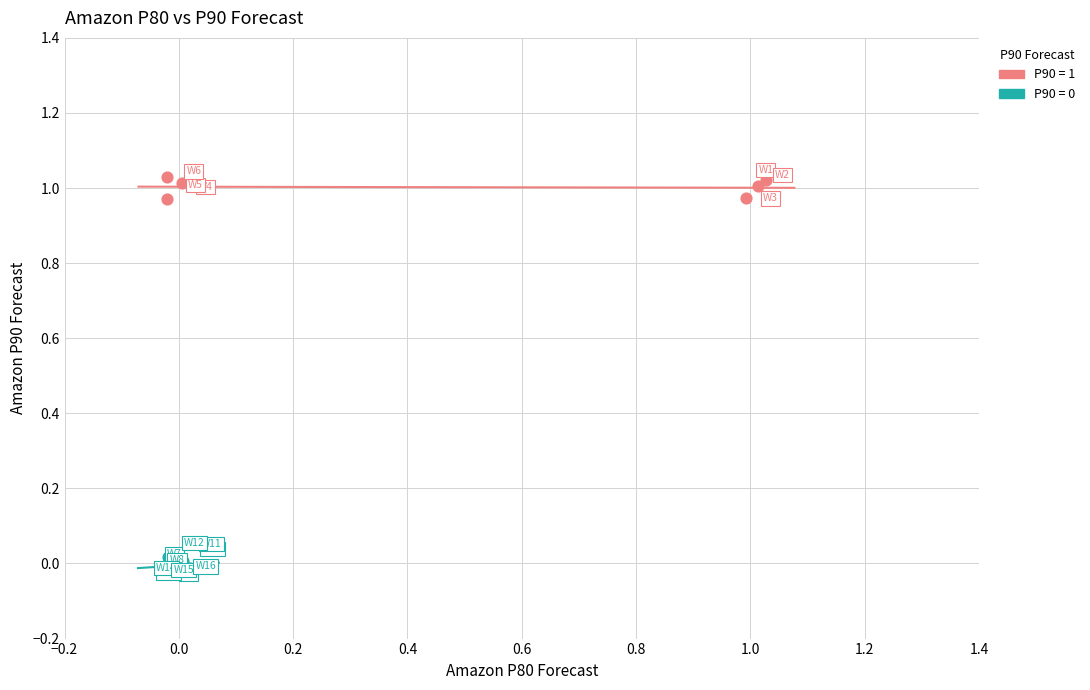

Which series contains the highest Y value?

P90 = 1